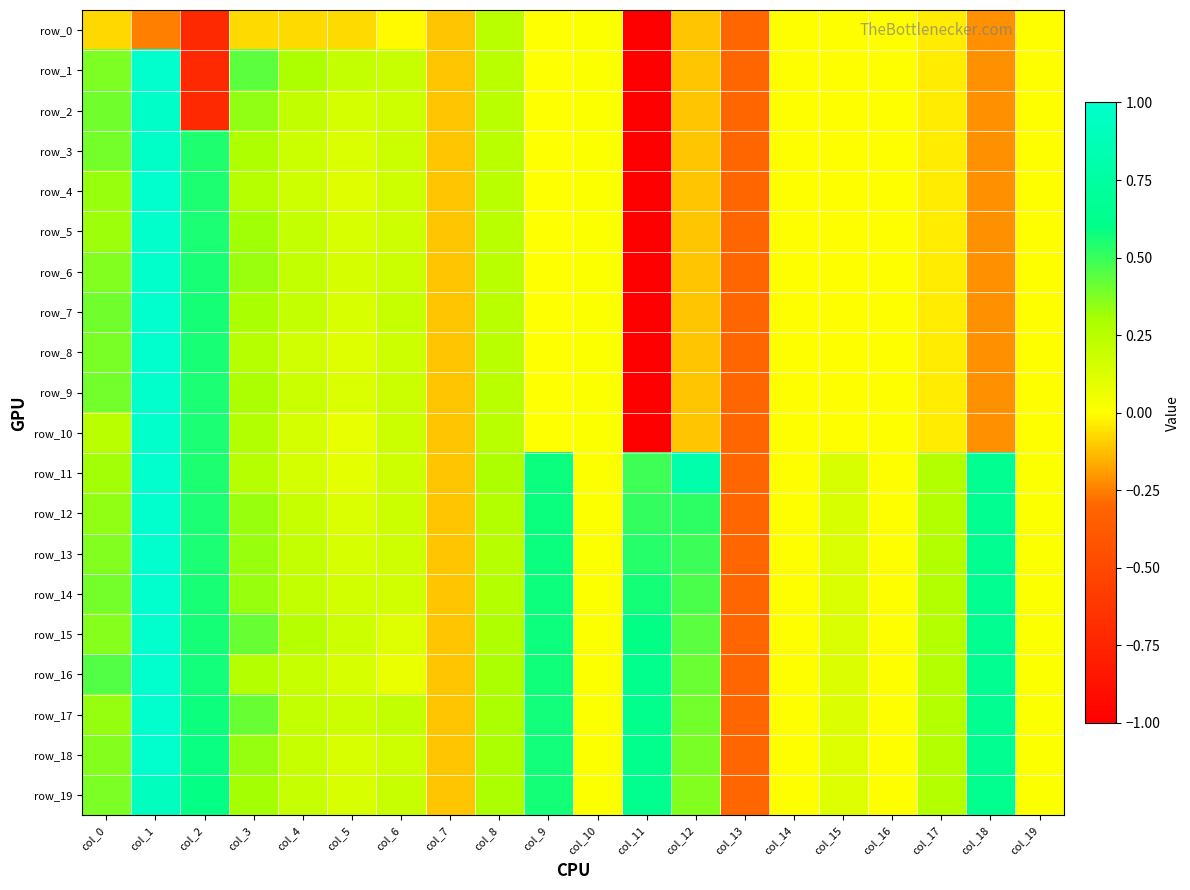

Between col_11 and col_12, which is larger?

col_12